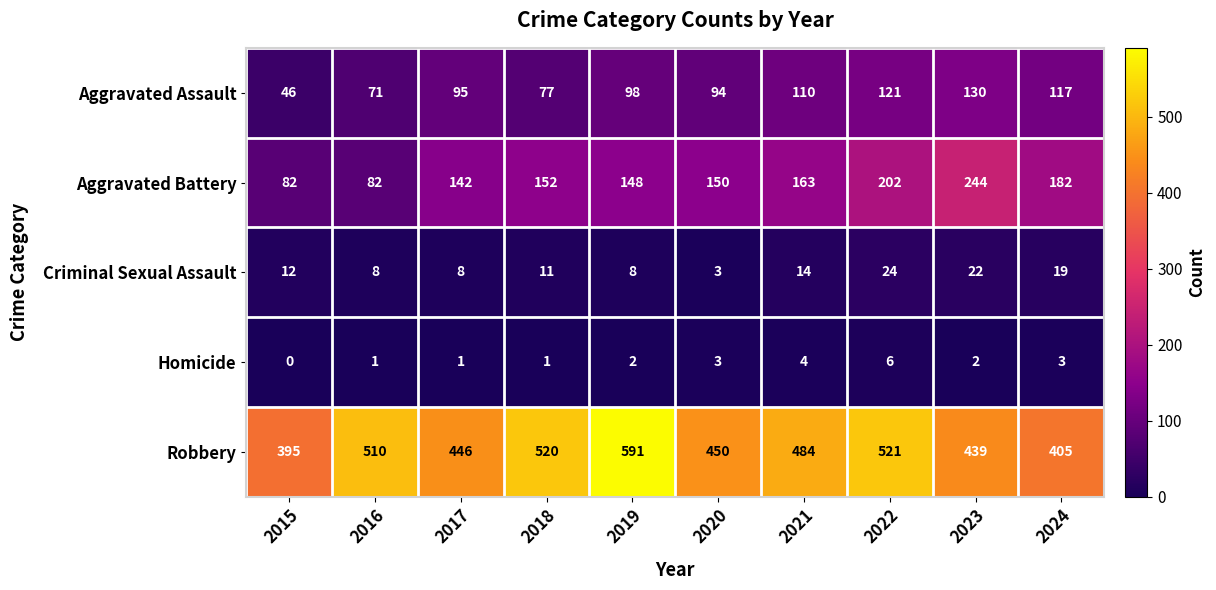

Which series has the largest total across all categories?

Robbery